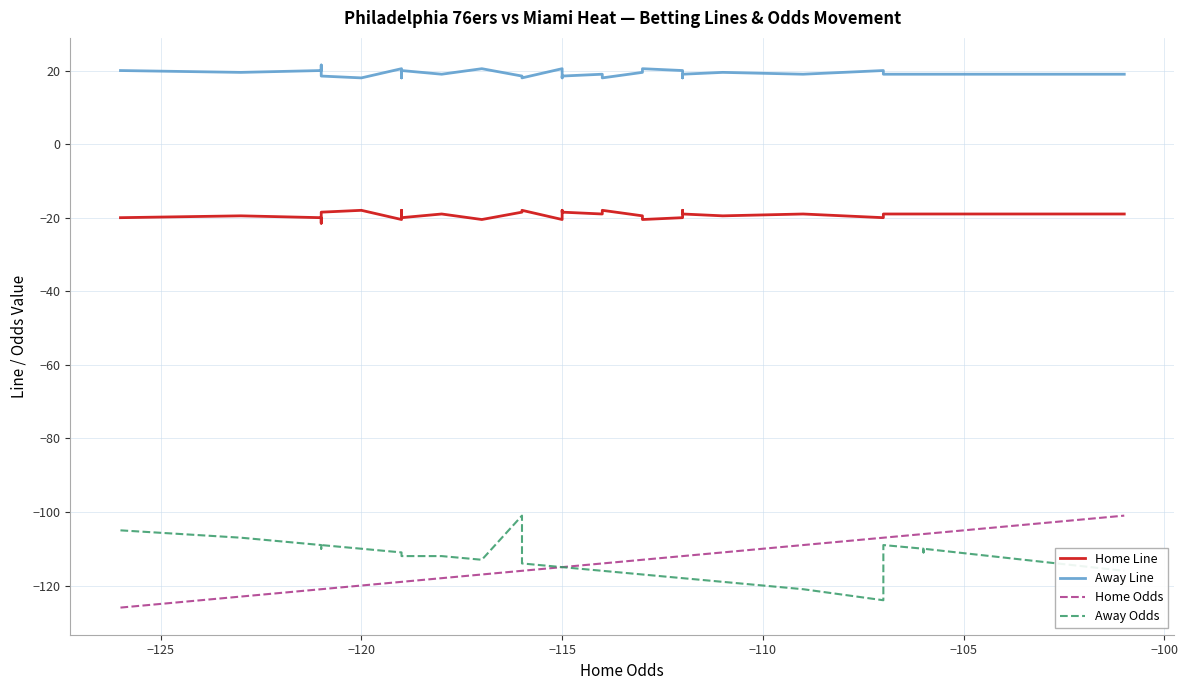

How many lines are shown in the chart?

4